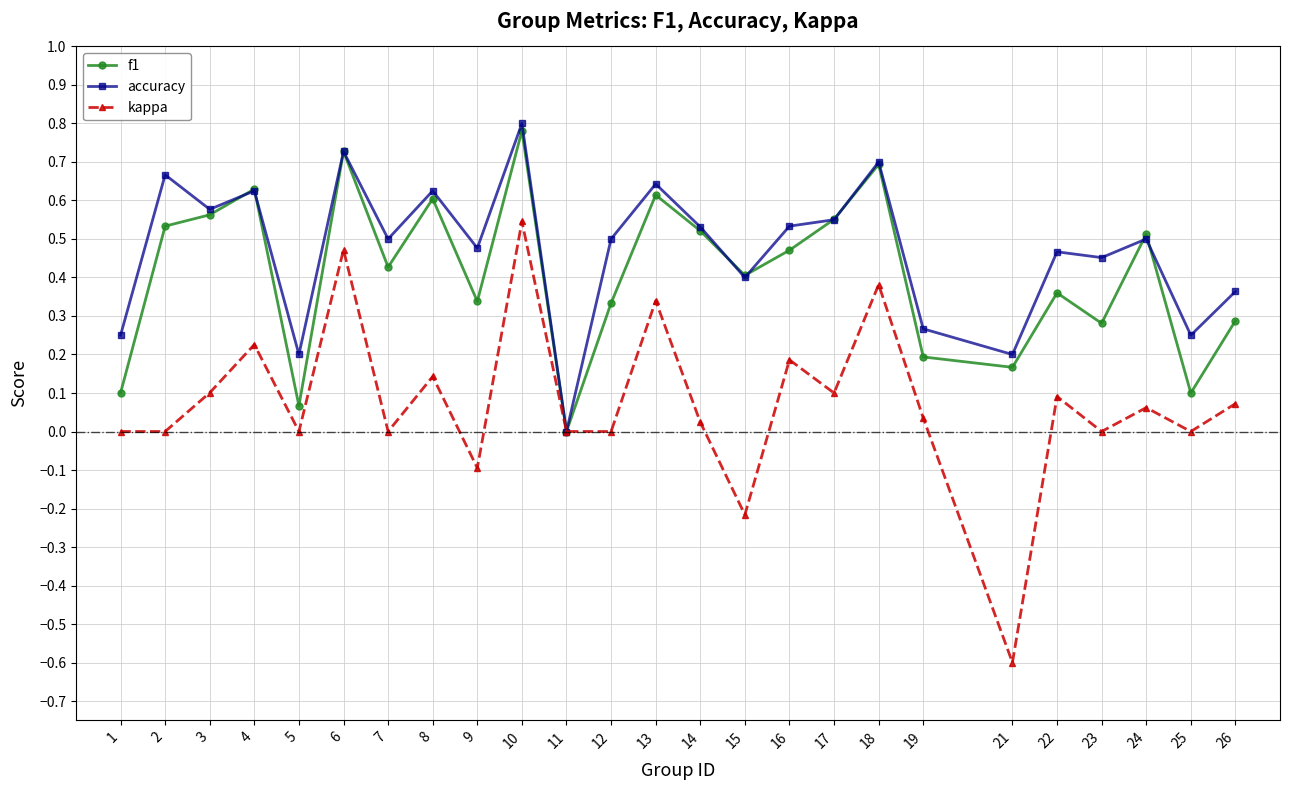

At which label does accuracy reach its minimum?

11